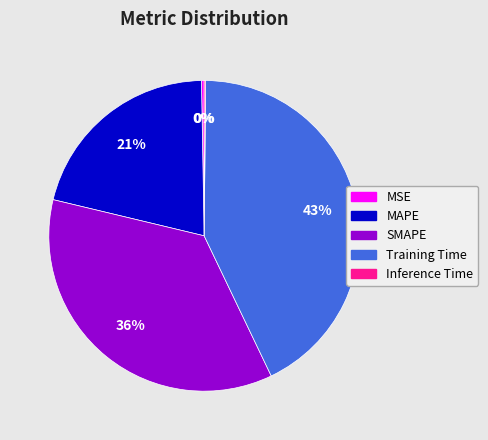

To the nearest percent, what is the average slice percentage?

20%